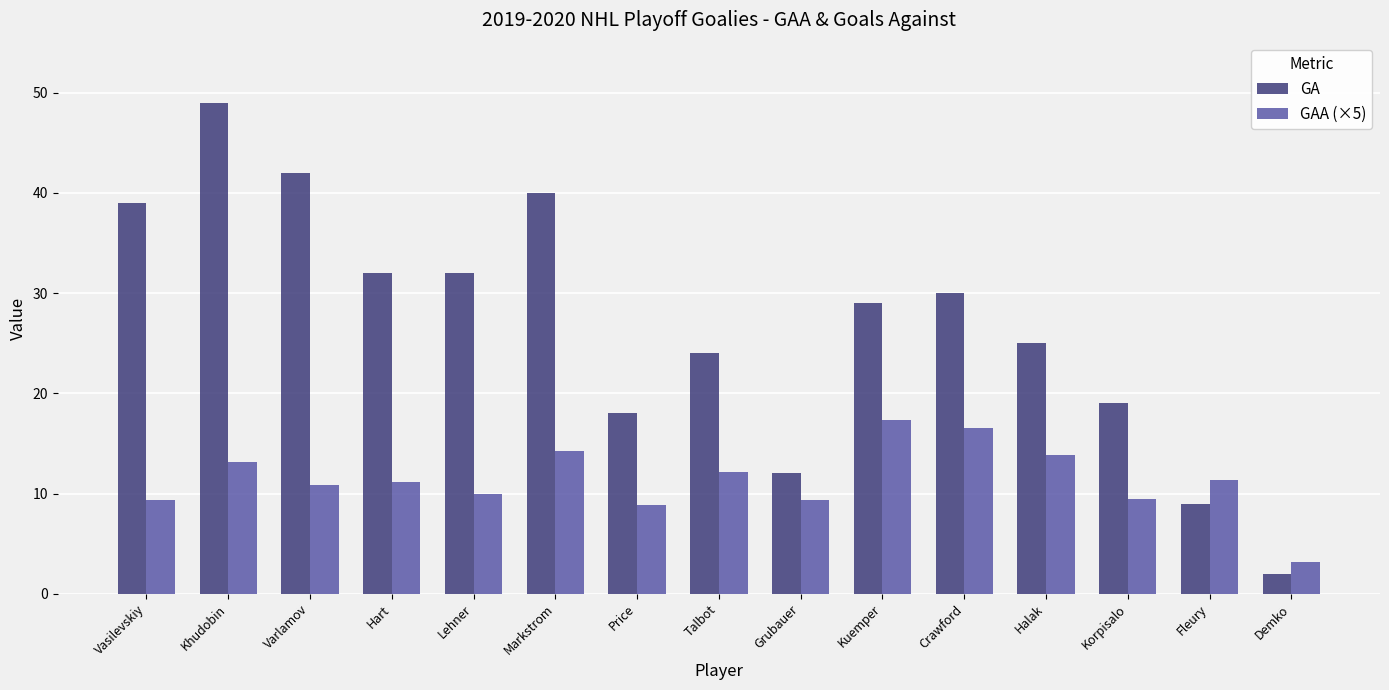

List the series in order of their peak value, lowest first.

GAA (×5), GA